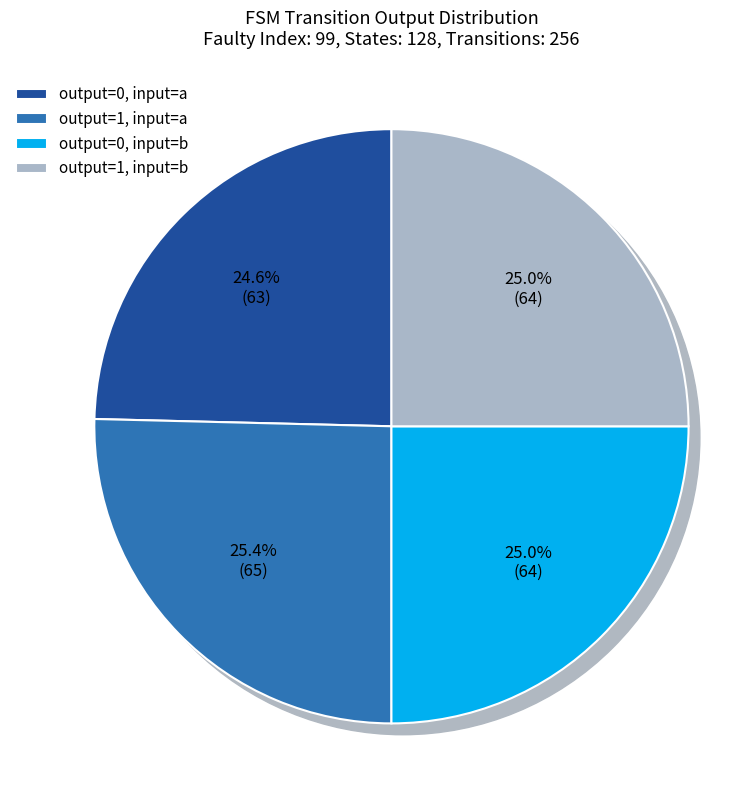

Which category has the smallest portion of the pie?

output_symbol=0 (input=a)